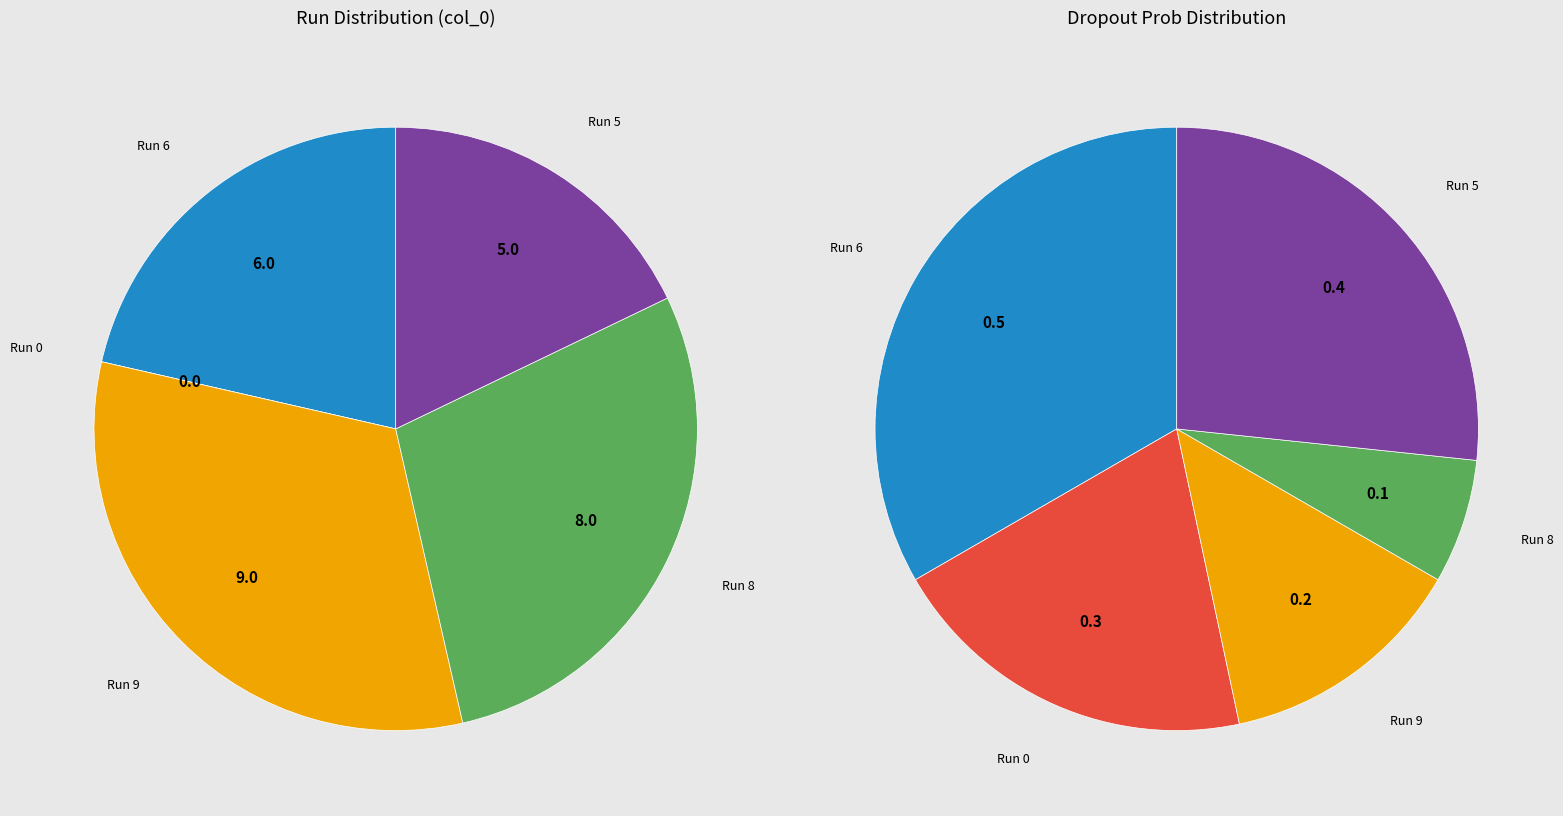

How many slices are in this pie chart?

5